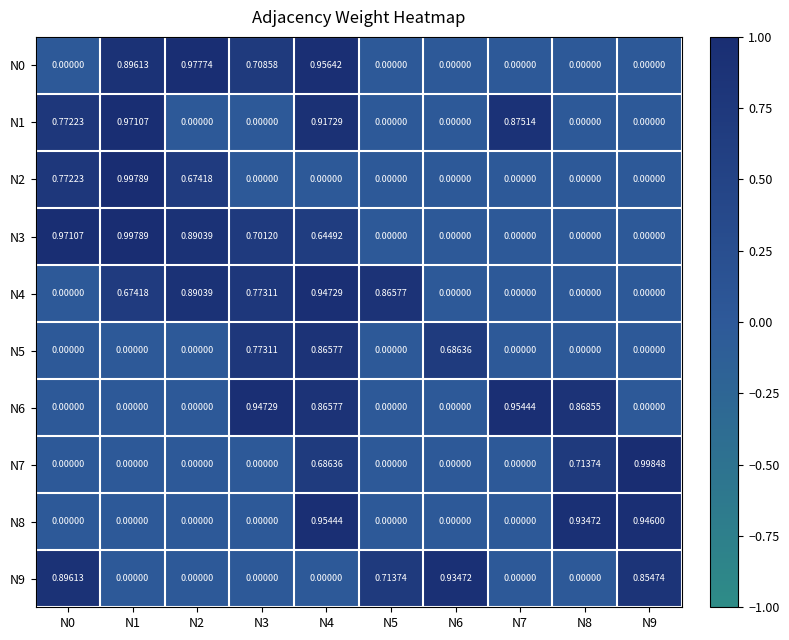

Is the value of N7 at N8 greater than the value of N9 at N1?

Yes